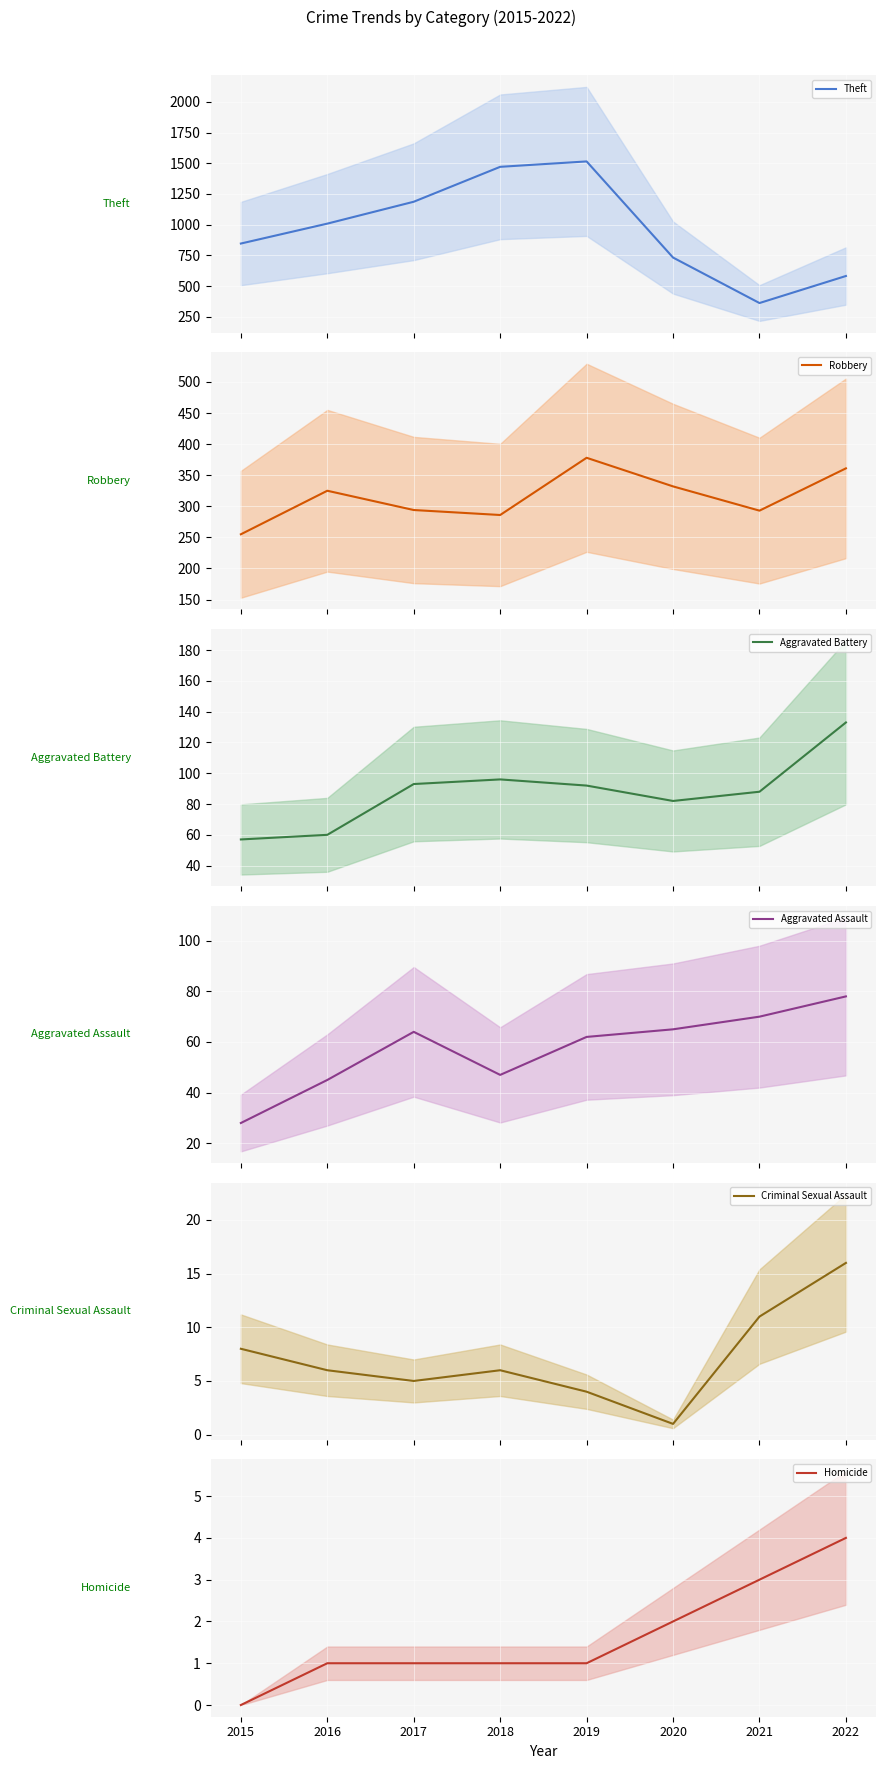

At which label does Robbery first exceed 325?

2019